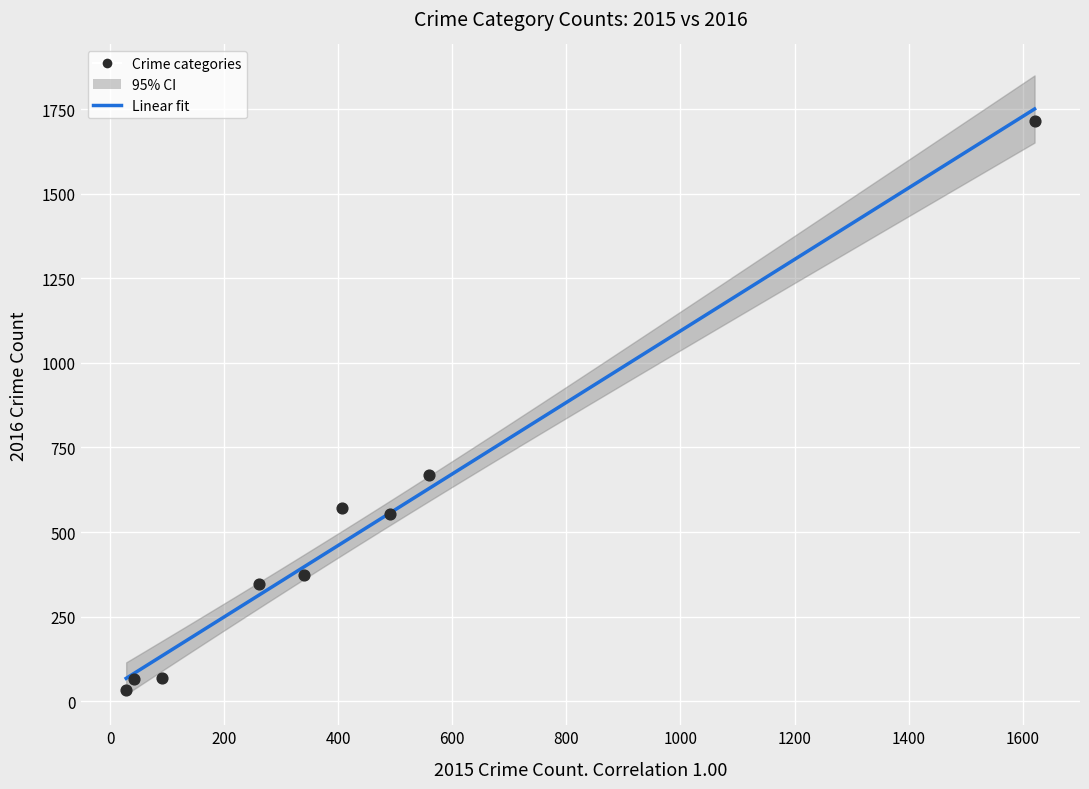

What is the average X value?

426